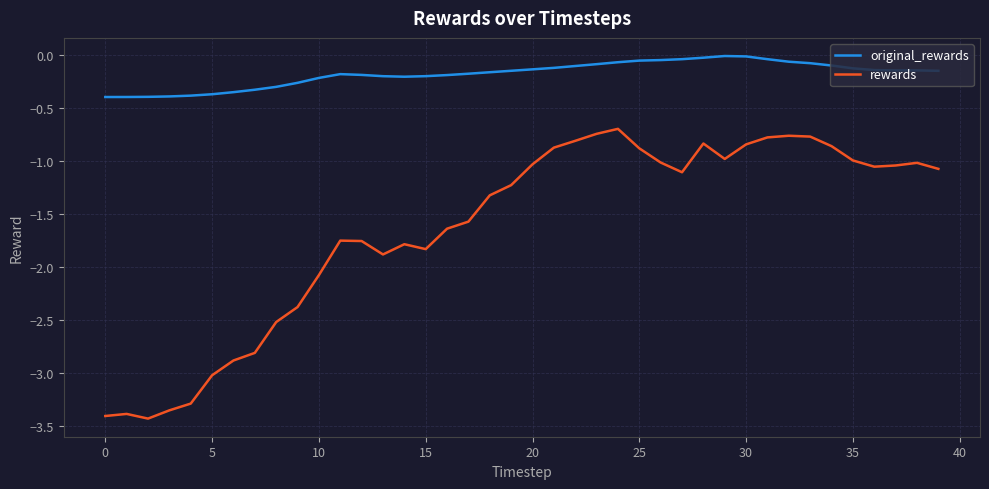

What are all the series names shown in the legend?

original_rewards, rewards